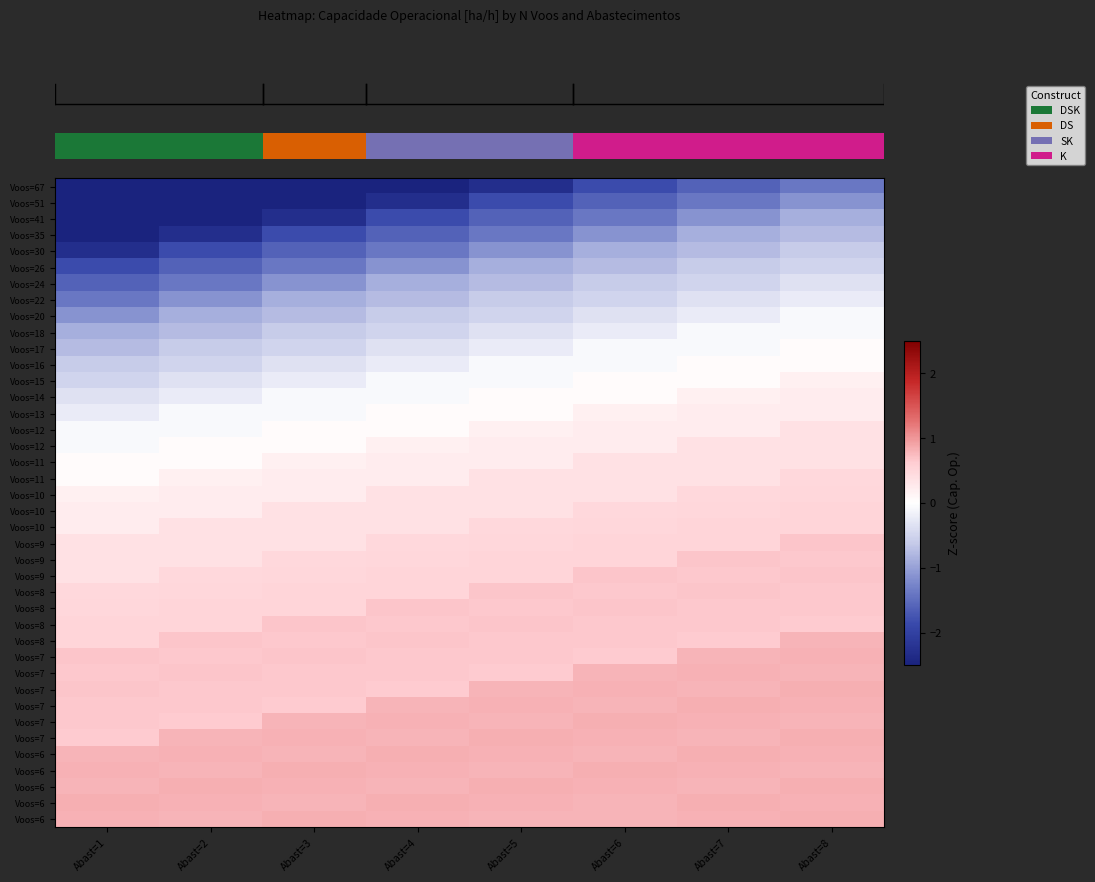

Reading left to right, list all the values displayed in this chart.

row_0: -5.6	-4.3	-3.4	-2.8	-2.3	-1.8	-1.6	-1.4
row_1: -4.3	-3.4	-2.8	-2.3	-1.8	-1.6	-1.4	-1.1
row_2: -3.4	-2.8	-2.3	-1.8	-1.6	-1.4	-1.1	-0.9
row_3: -2.8	-2.3	-1.8	-1.6	-1.4	-1.1	-0.9	-0.8
row_4: -2.3	-1.8	-1.6	-1.4	-1.1	-0.9	-0.8	-0.6
row_5: -1.8	-1.6	-1.4	-1.1	-0.9	-0.8	-0.6	-0.5
row_6: -1.6	-1.4	-1.1	-0.9	-0.8	-0.6	-0.5	-0.3
row_7: -1.4	-1.1	-0.9	-0.8	-0.6	-0.5	-0.3	-0.2
row_8: -1.1	-0.9	-0.8	-0.6	-0.5	-0.3	-0.2	-0.1
row_9: -0.9	-0.8	-0.6	-0.5	-0.3	-0.2	-0.1	-0.1
row_10: -0.8	-0.6	-0.5	-0.3	-0.2	-0.1	-0.1	0.1
row_11: -0.6	-0.5	-0.3	-0.2	-0.1	-0.1	0.1	0.1
row_12: -0.5	-0.3	-0.2	-0.1	-0.1	0.1	0.1	0.2
row_13: -0.3	-0.2	-0.1	-0.1	0.1	0.1	0.2	0.2
row_14: -0.2	-0.1	-0.1	0.1	0.1	0.2	0.2	0.2
row_15: -0.1	-0.1	0.1	0.1	0.2	0.2	0.2	0.4
row_16: -0.1	0.1	0.1	0.2	0.2	0.2	0.4	0.4
row_17: 0.1	0.1	0.2	0.2	0.2	0.4	0.4	0.4
row_18: 0.1	0.2	0.2	0.2	0.4	0.4	0.4	0.5
row_19: 0.2	0.2	0.2	0.4	0.4	0.4	0.5	0.5
row_20: 0.2	0.2	0.4	0.4	0.4	0.5	0.5	0.5
row_21: 0.2	0.4	0.4	0.4	0.5	0.5	0.5	0.5
row_22: 0.4	0.4	0.4	0.5	0.5	0.5	0.5	0.7
row_23: 0.4	0.4	0.5	0.5	0.5	0.5	0.7	0.7
row_24: 0.4	0.5	0.5	0.5	0.5	0.7	0.7	0.7
row_25: 0.5	0.5	0.5	0.5	0.7	0.7	0.7	0.7
row_26: 0.5	0.5	0.5	0.7	0.7	0.7	0.7	0.7
row_27: 0.5	0.5	0.7	0.7	0.7	0.7	0.7	0.6
row_28: 0.5	0.7	0.7	0.7	0.7	0.7	0.6	0.8
row_29: 0.7	0.7	0.7	0.7	0.7	0.6	0.8	0.8
row_30: 0.7	0.7	0.7	0.7	0.6	0.8	0.8	0.8
row_31: 0.7	0.7	0.7	0.6	0.8	0.8	0.8	0.8
row_32: 0.7	0.7	0.6	0.8	0.8	0.8	0.8	0.8
row_33: 0.7	0.6	0.8	0.8	0.8	0.8	0.8	0.8
row_34: 0.6	0.8	0.8	0.8	0.8	0.8	0.8	0.8
row_35: 0.8	0.8	0.8	0.8	0.8	0.8	0.8	0.8
row_36: 0.8	0.8	0.8	0.8	0.8	0.8	0.8	0.8
row_37: 0.8	0.8	0.8	0.8	0.8	0.8	0.8	0.8
row_38: 0.8	0.8	0.8	0.8	0.8	0.8	0.8	0.8
row_39: 0.8	0.8	0.8	0.8	0.8	0.8	0.8	0.8